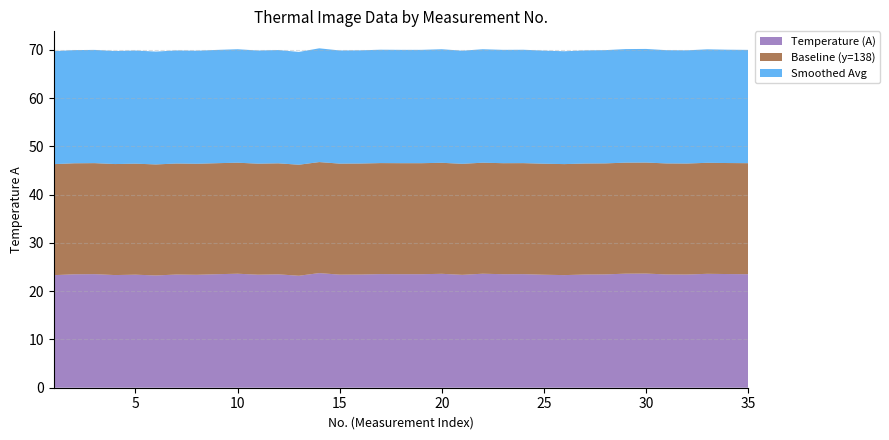

Reading left to right, list all the values displayed in this chart.

Temperature (A): 1=23.3	2=23.5	3=23.5	4=23.3	5=23.4	6=23.3	7=23.4	8=23.4	9=23.5	10=23.6	11=23.4	12=23.5	13=23.2	14=23.8	15=23.4	16=23.4	17=23.5	18=23.5	19=23.5	20=23.6	21=23.4	22=23.6	23=23.5	24=23.5	25=23.4	26=23.3	27=23.4	28=23.5	29=23.6	30=23.6	31=23.5	32=23.4	33=23.6	34=23.6	35=23.5
Baseline (y=138): 1=23.0	2=23.0	3=23.0	4=23.0	5=23.0	6=23.0	7=23.0	8=23.0	9=23.0	10=23.0	11=23.0	12=23.0	13=23.0	14=23.0	15=23.0	16=23.0	17=23.0	18=23.0	19=23.0	20=23.0	21=23.0	22=23.0	23=23.0	24=23.0	25=23.0	26=23.0	27=23.0	28=23.0	29=23.0	30=23.0	31=23.0	32=23.0	33=23.0	34=23.0	35=23.0
Smoothed Avg: 1=23.4	2=23.4	3=23.5	4=23.4	5=23.4	6=23.4	7=23.4	8=23.4	9=23.5	10=23.5	11=23.4	12=23.5	13=23.4	14=23.6	15=23.4	16=23.4	17=23.5	18=23.5	19=23.5	20=23.5	21=23.4	22=23.5	23=23.5	24=23.5	25=23.4	26=23.4	27=23.4	28=23.5	29=23.5	30=23.5	31=23.5	32=23.4	33=23.5	34=23.5	35=23.5